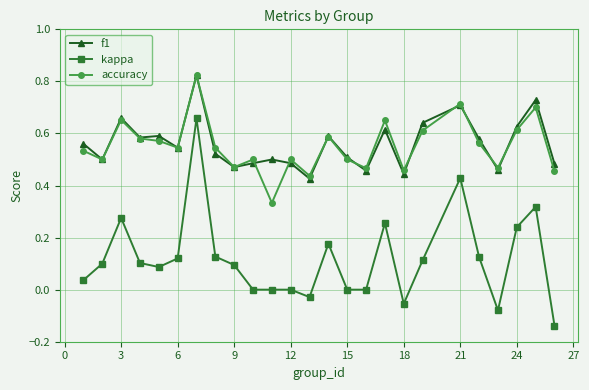

True or false: accuracy and kappa intersect in this chart.

False